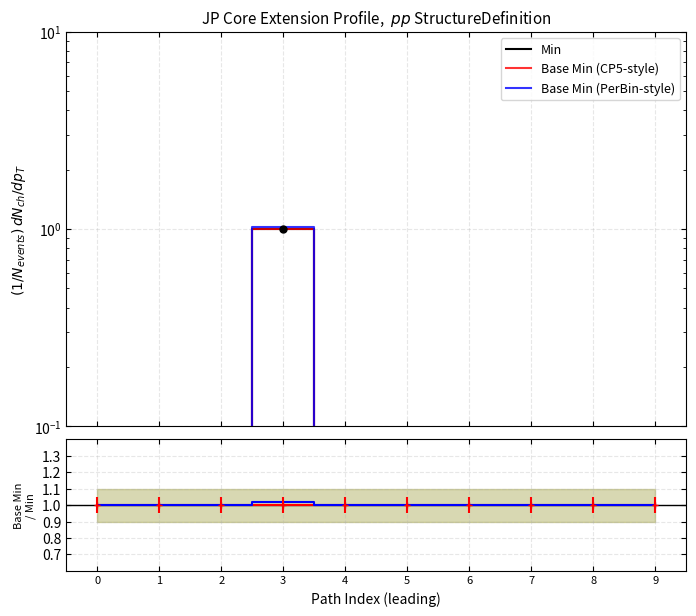

Is it true that Base Min (PerBin-style) equals 0.0 at 2?

False